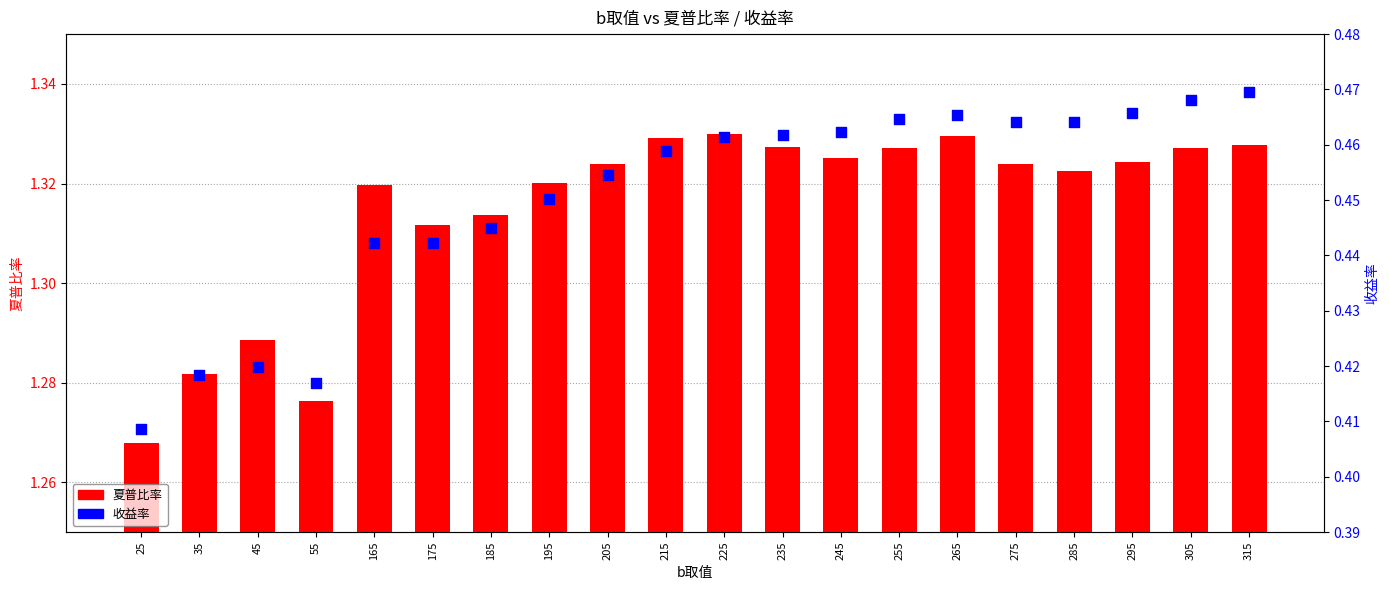

What is the total value across all series at 215?

1.8